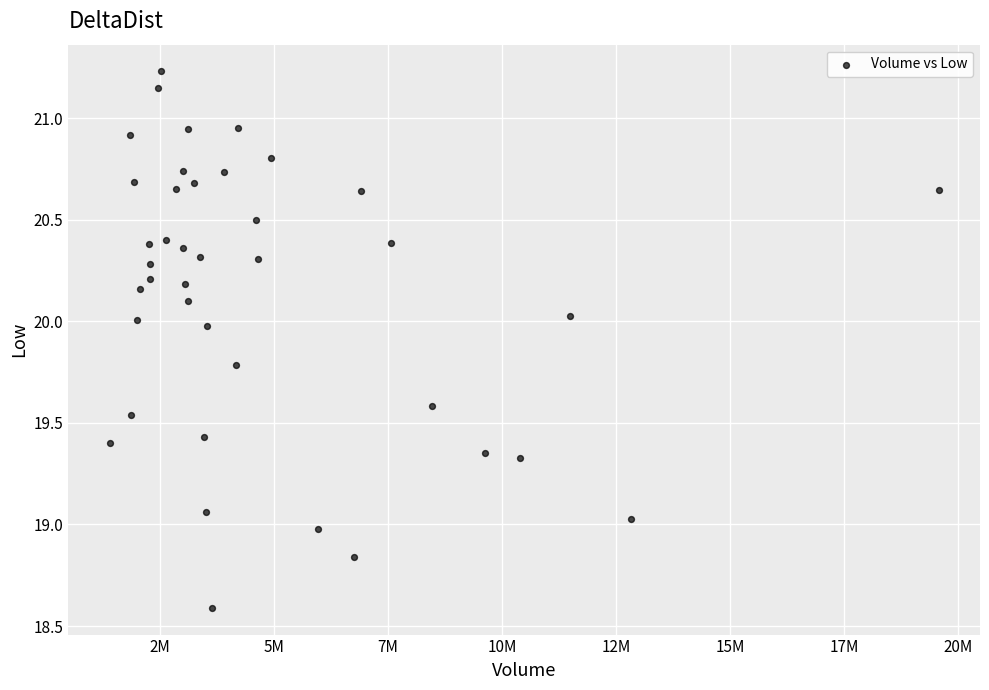

What is the range of X values (max minus min)?

18160007.0